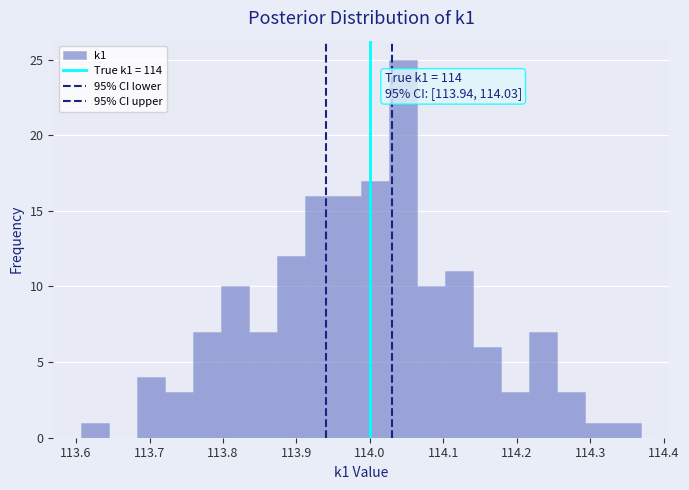

Around what value on the x-axis is the tallest bar? Give the approximate position of its centre, as read against the axis.

114.05